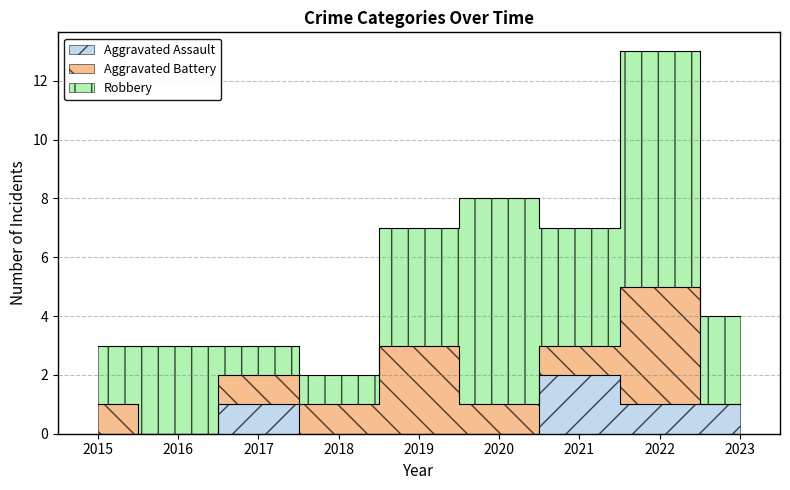

Rank the series by their average value, from highest to lowest.

Robbery, Aggravated Battery, Aggravated Assault